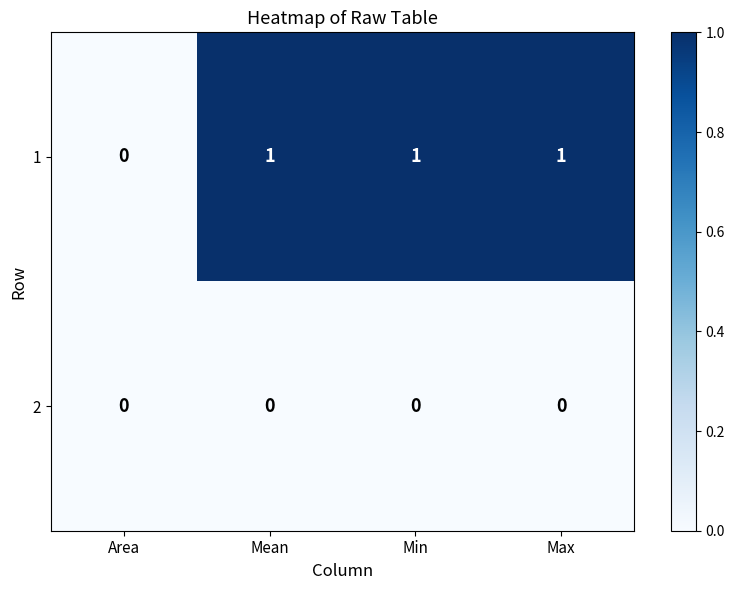

Which series has the largest range (max minus min)?

1